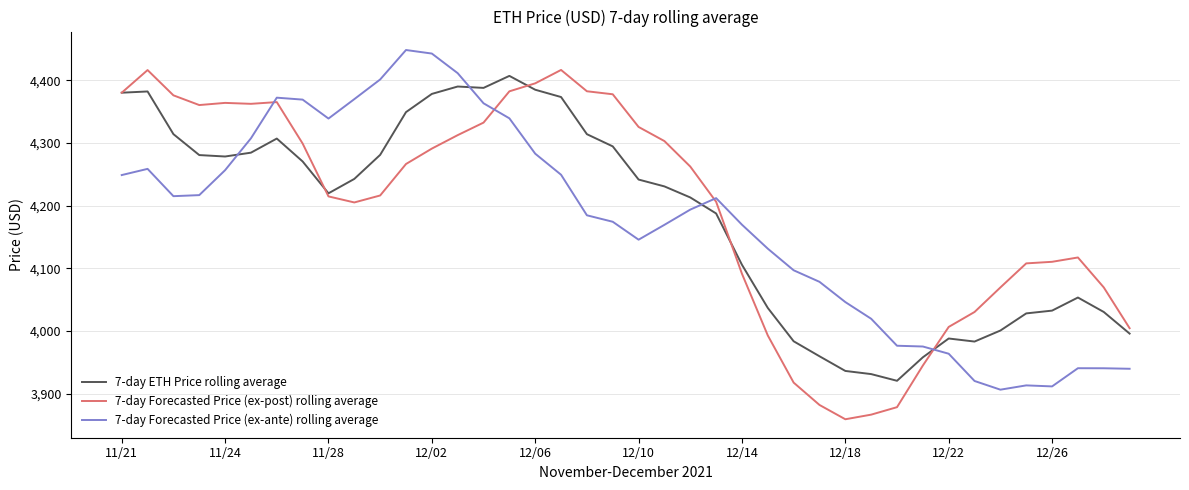

What is the maximum value for 7-day Forecasted Price (ex-post) rolling average?

4416.3